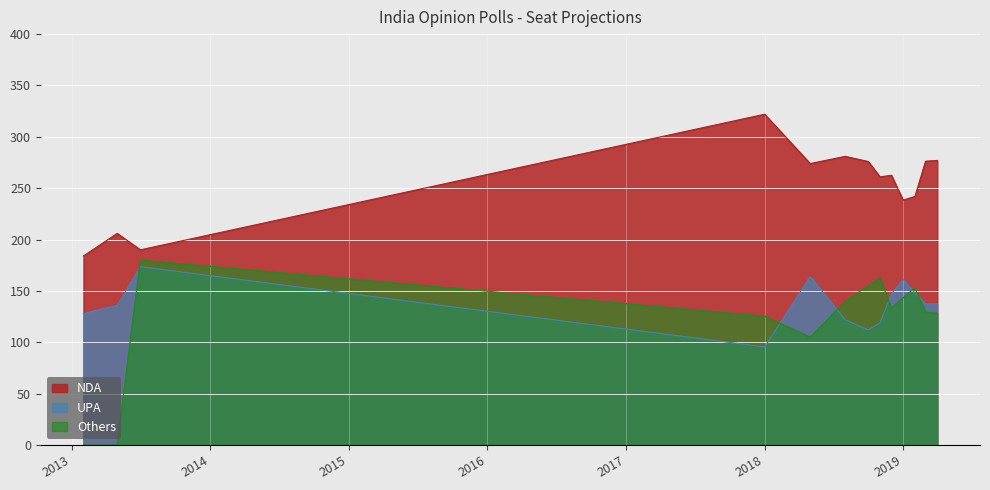

List the series in order of their peak value, highest first.

NDA, Others, UPA